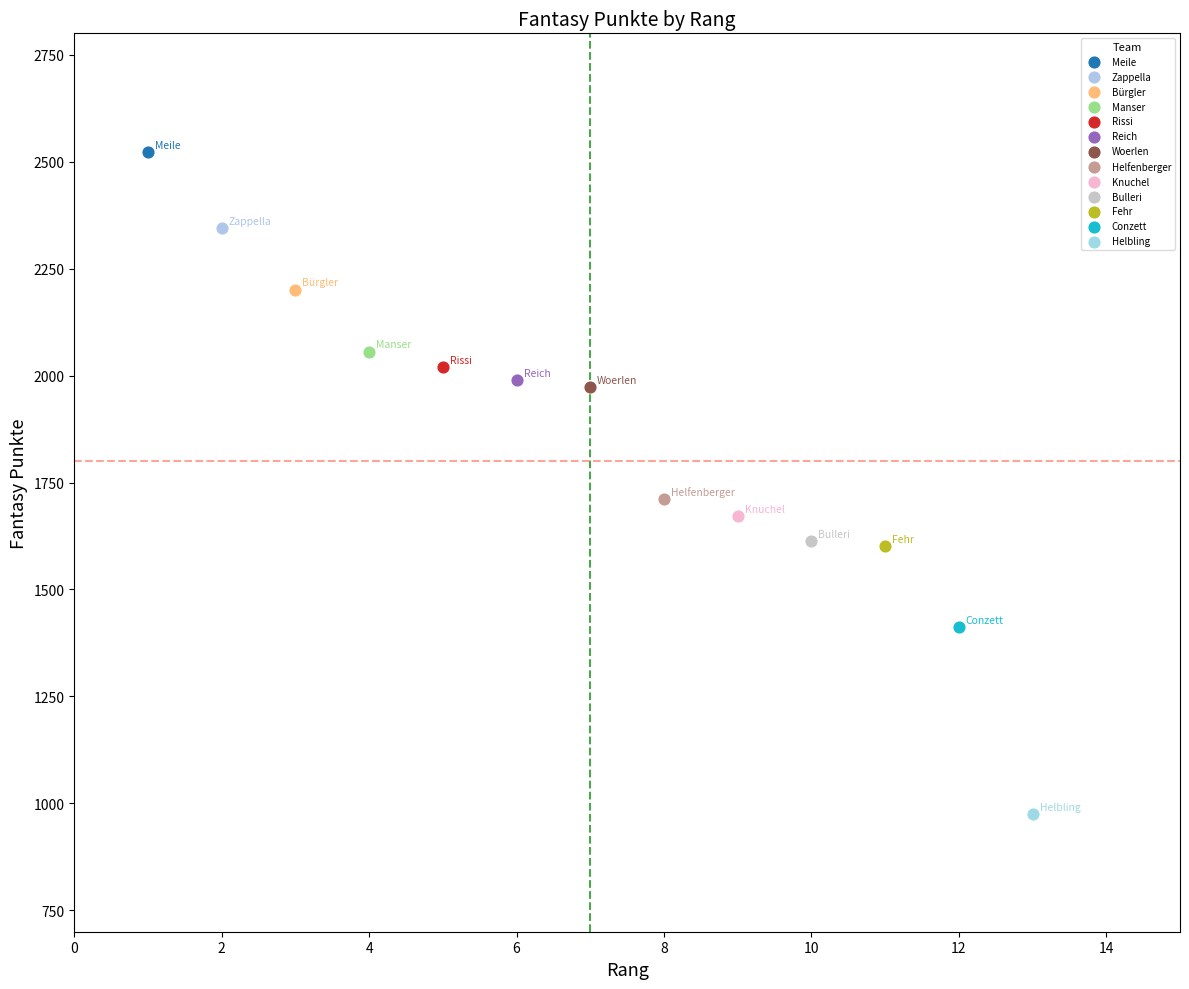

Which series reaches the maximum Y coordinate?

Meile